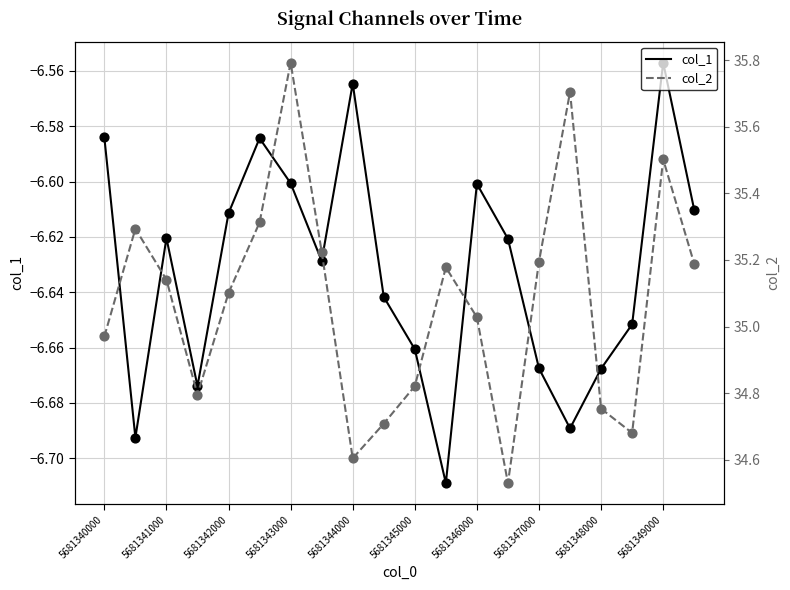

At which label is col_1 closest to -6?

5681349000